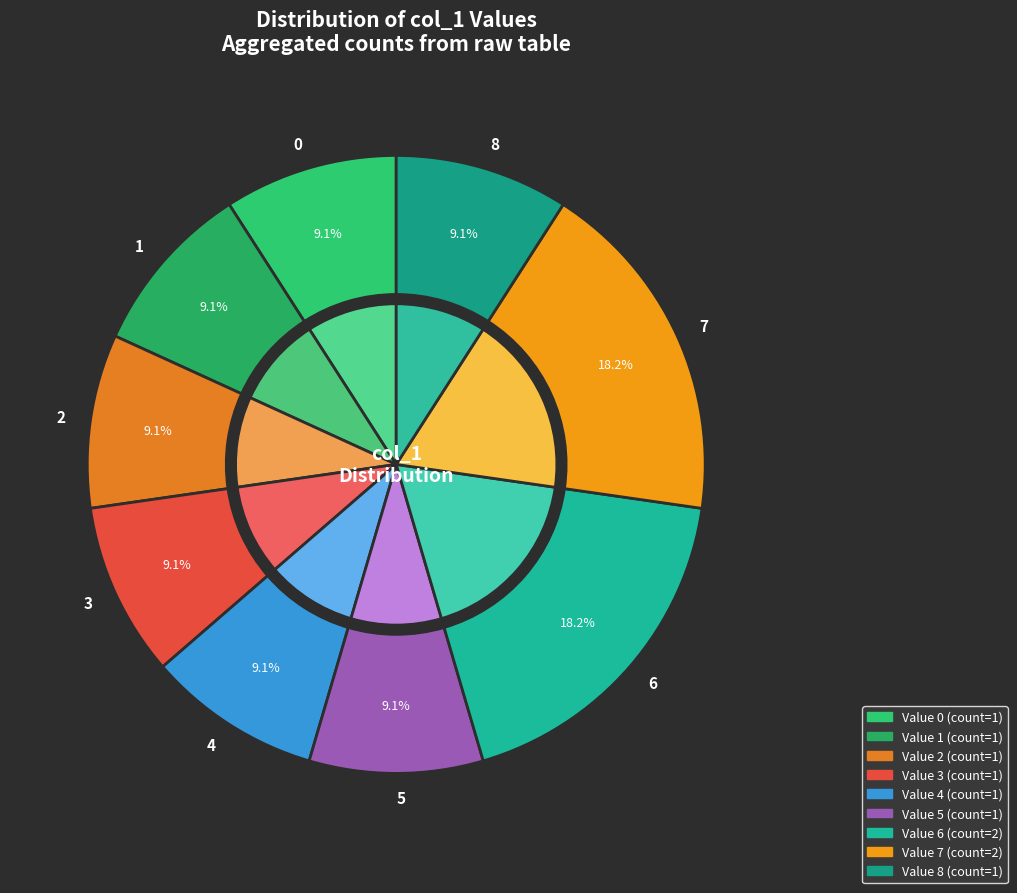

What is the change in value from 3 to 8?

+5